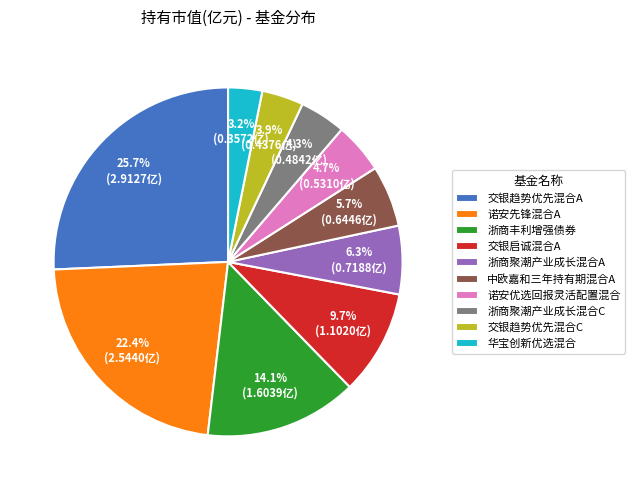

The 华宝创新优选混合 slice represents 3% of the pie. True or false?

True